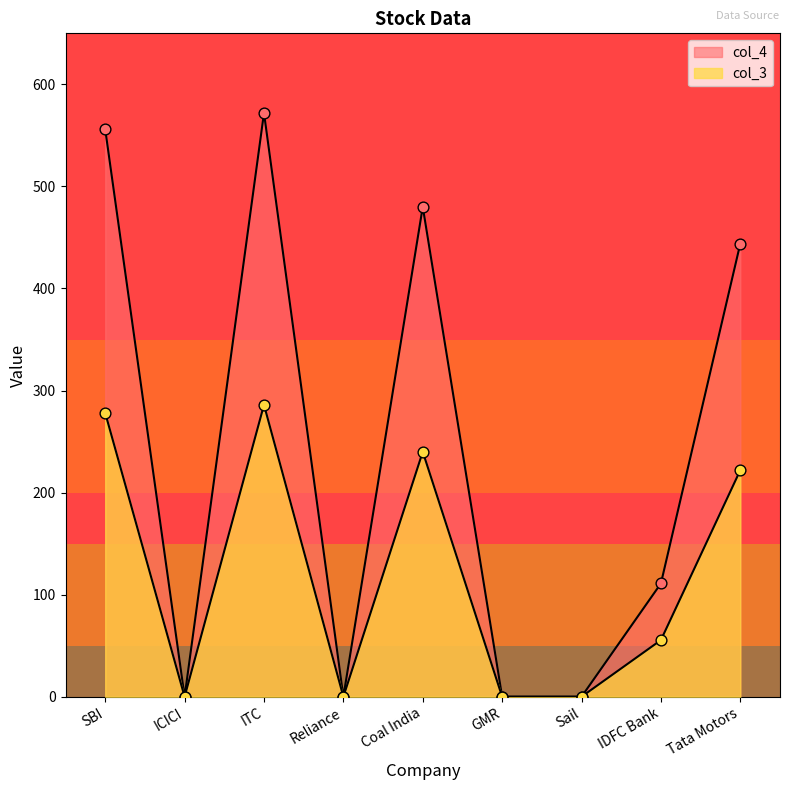

At which category is the sum across all series the highest?

ITC